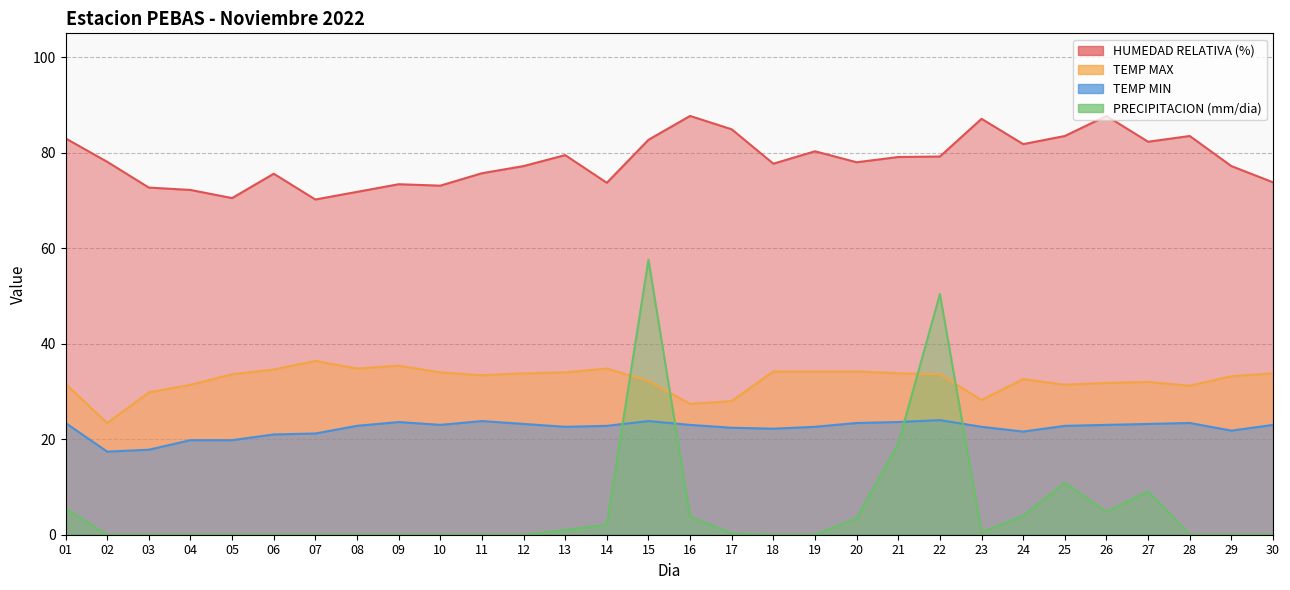

Reading left to right, transcribe all the data shown in this chart.

HUMEDAD RELATIVA (%): 83.0	78.1	72.7	72.2	70.5	75.6	70.2	71.8	73.4	73.1	75.7	77.2	79.5	73.7	82.7	87.7	84.9	77.7	80.3	78.0	79.1	79.2	87.1	81.8	83.5	87.7	82.3	83.5	77.2	73.8
TEMP MAX: 31.6	23.4	29.8	31.4	33.6	34.6	36.4	34.8	35.4	34.0	33.4	33.8	34.0	34.8	32.2	27.4	28.0	34.2	34.2	34.2	33.8	33.6	28.2	32.6	31.4	31.8	32.0	31.2	33.2	33.8
TEMP MIN: 23.4	17.4	17.8	19.8	19.8	21.0	21.2	22.8	23.6	23.0	23.8	23.2	22.6	22.8	23.8	23.0	22.4	22.2	22.6	23.4	23.6	24.0	22.6	21.6	22.8	23.0	23.2	23.4	21.8	23.0
PRECIPITACION (mm/dia): 5.5	0.0	0.0	0.0	0.0	0.0	0.0	0.0	0.0	0.0	0.0	0.0	1.0	2.1	57.6	3.8	0.3	0.0	0.0	3.5	19.1	50.4	0.5	4.0	10.9	4.8	9.1	0.0	0.0	0.0